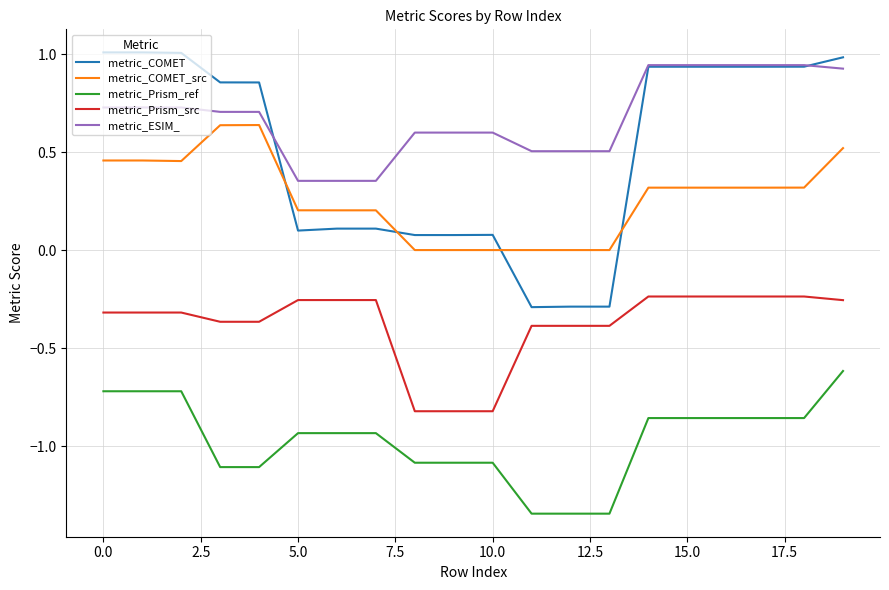

Which series has the widest spread of values?

metric_COMET